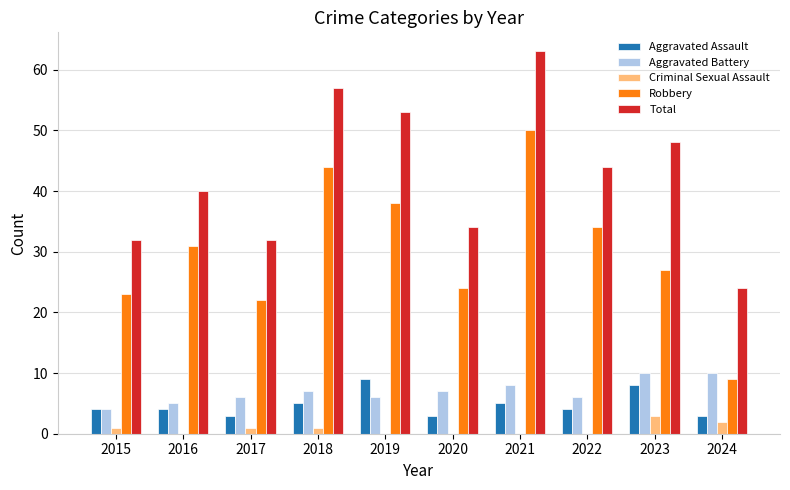

The value of Robbery at 2023 is 12. True or false?

False